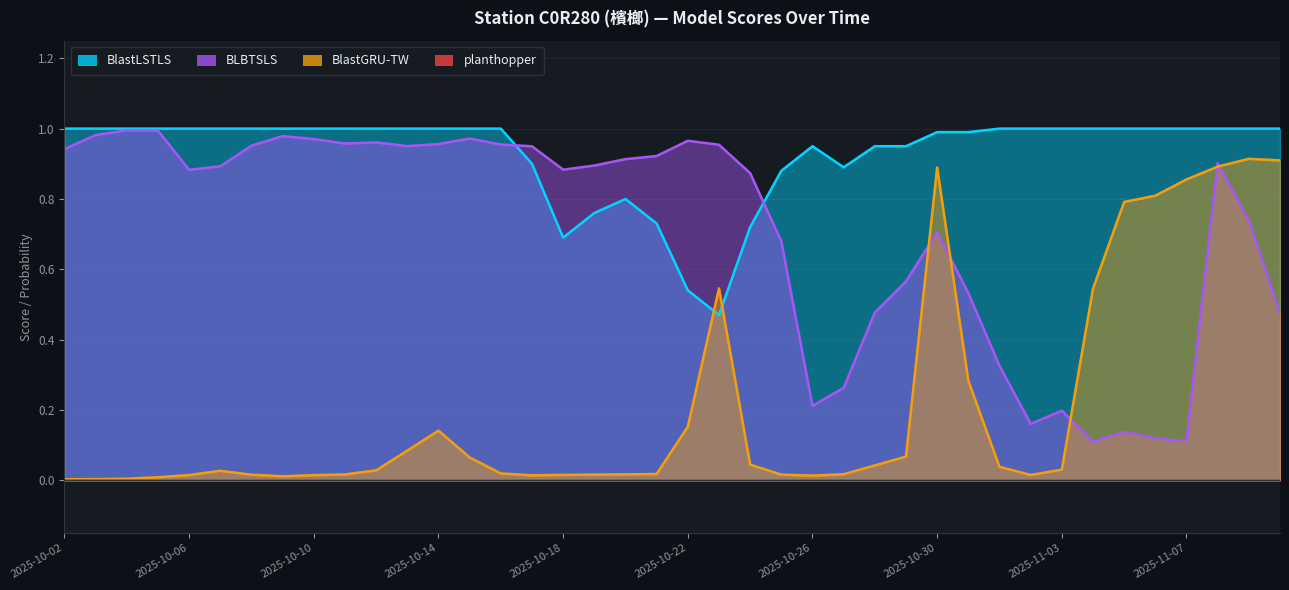

True or false: BlastLSTLS and BlastGRU-TW intersect in this chart.

True